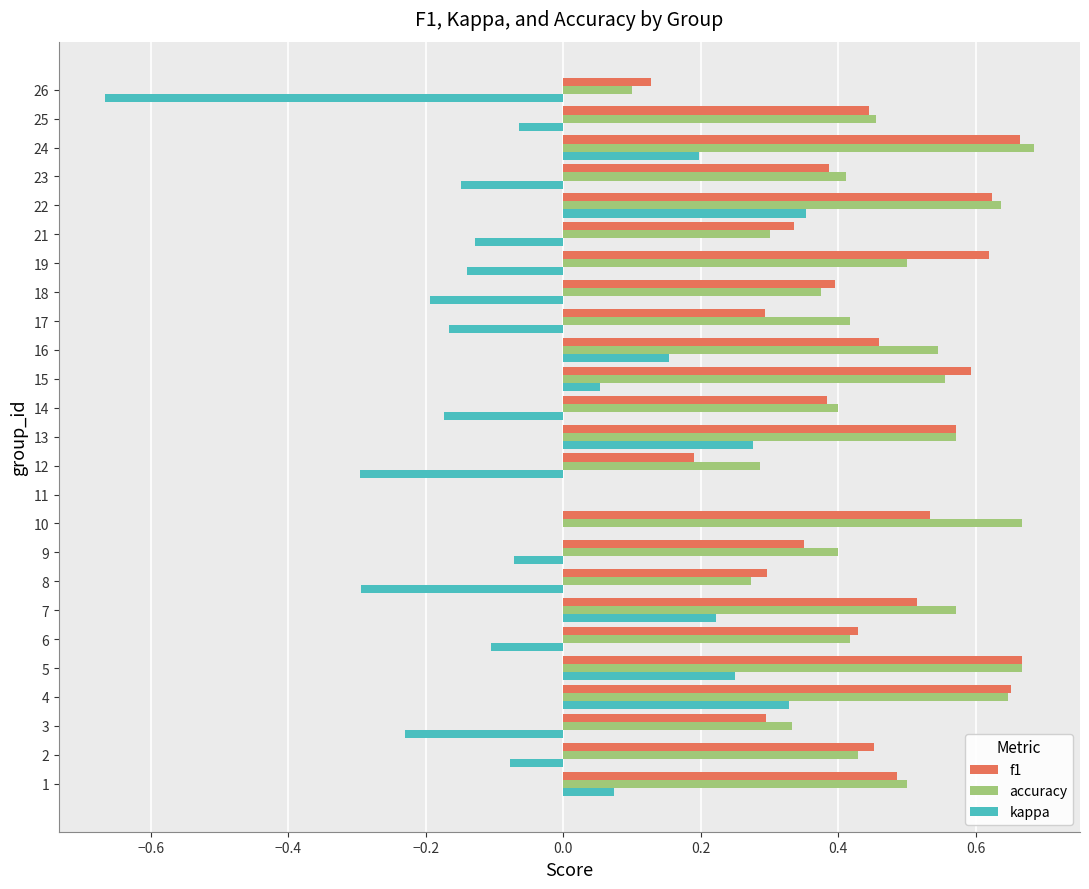

What is the sum of all f1 values?

10.8